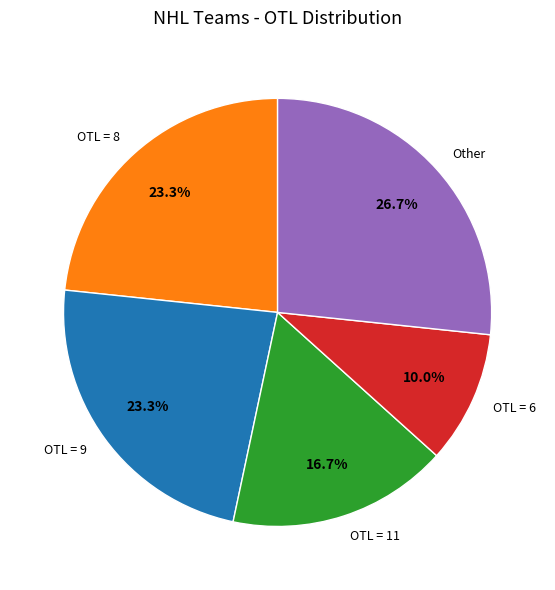

Which slice is the smallest?

OTL = 6